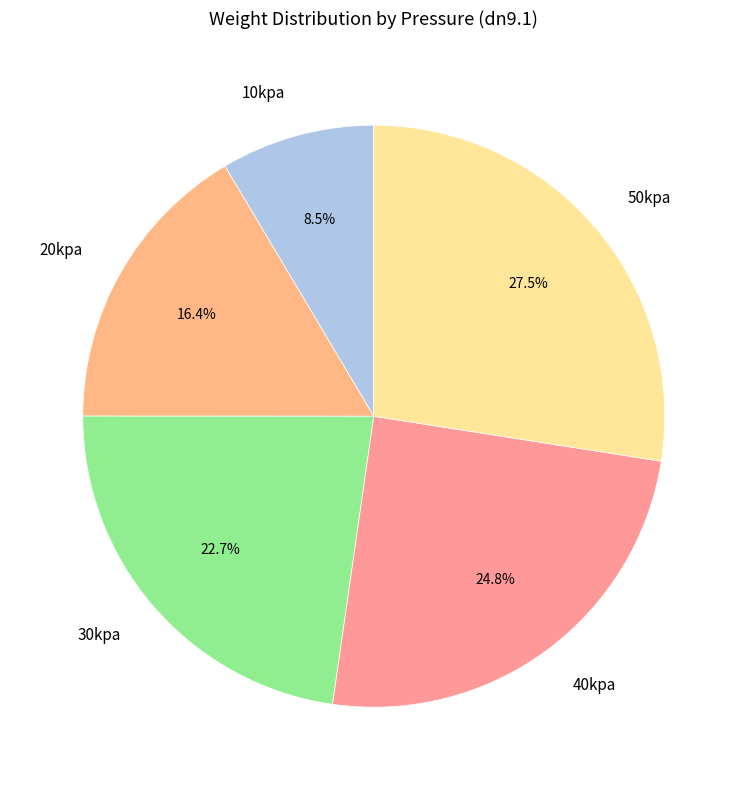

Which category has the biggest portion of the pie?

50kpa